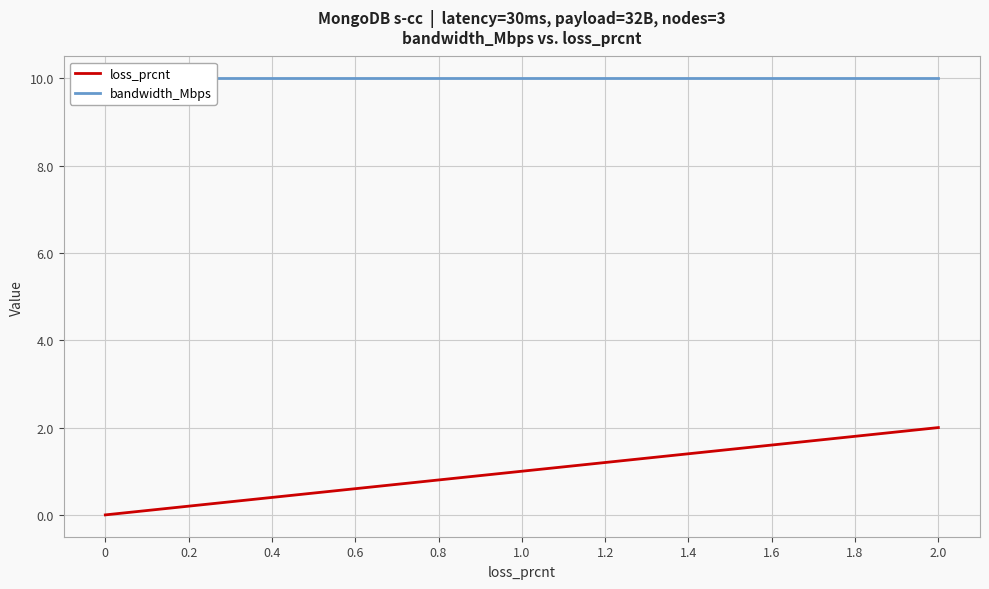

How many lines are shown in the chart?

2